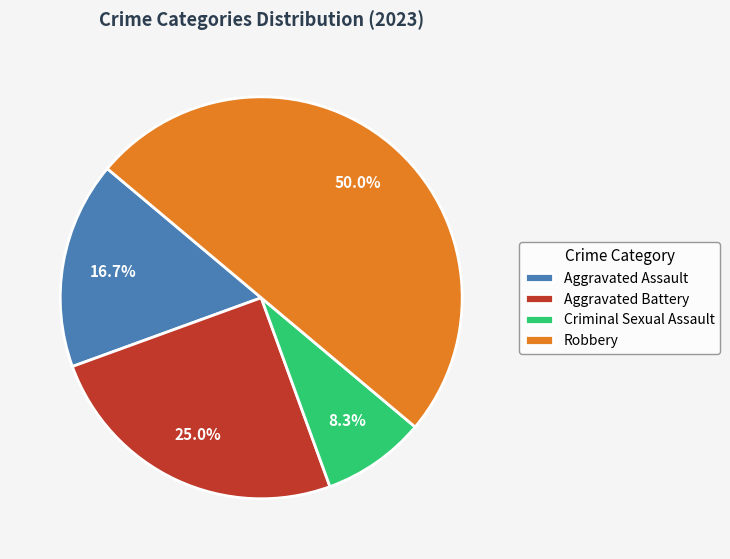

What is the ratio of the value at Aggravated Assault to the value at Aggravated Battery?

0.7